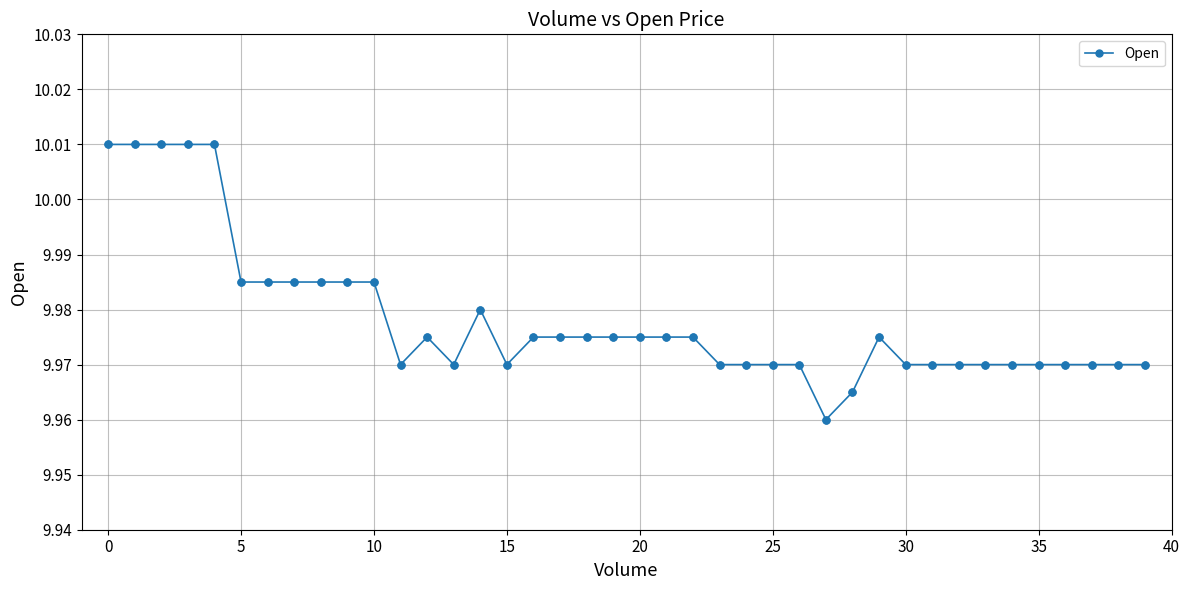

How many values are between 9 and 10?

35